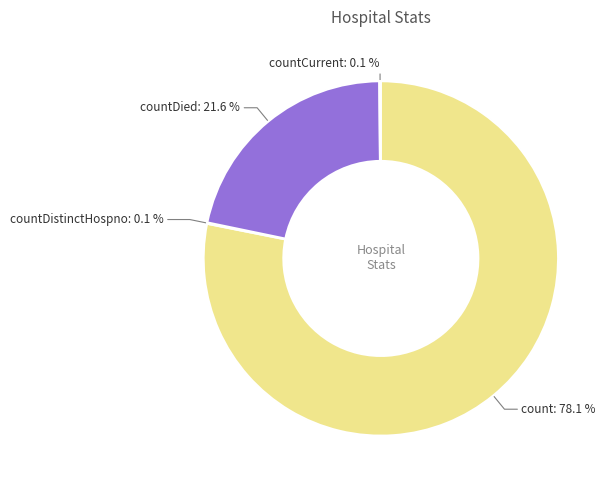

Does any single category account for the majority?

Yes